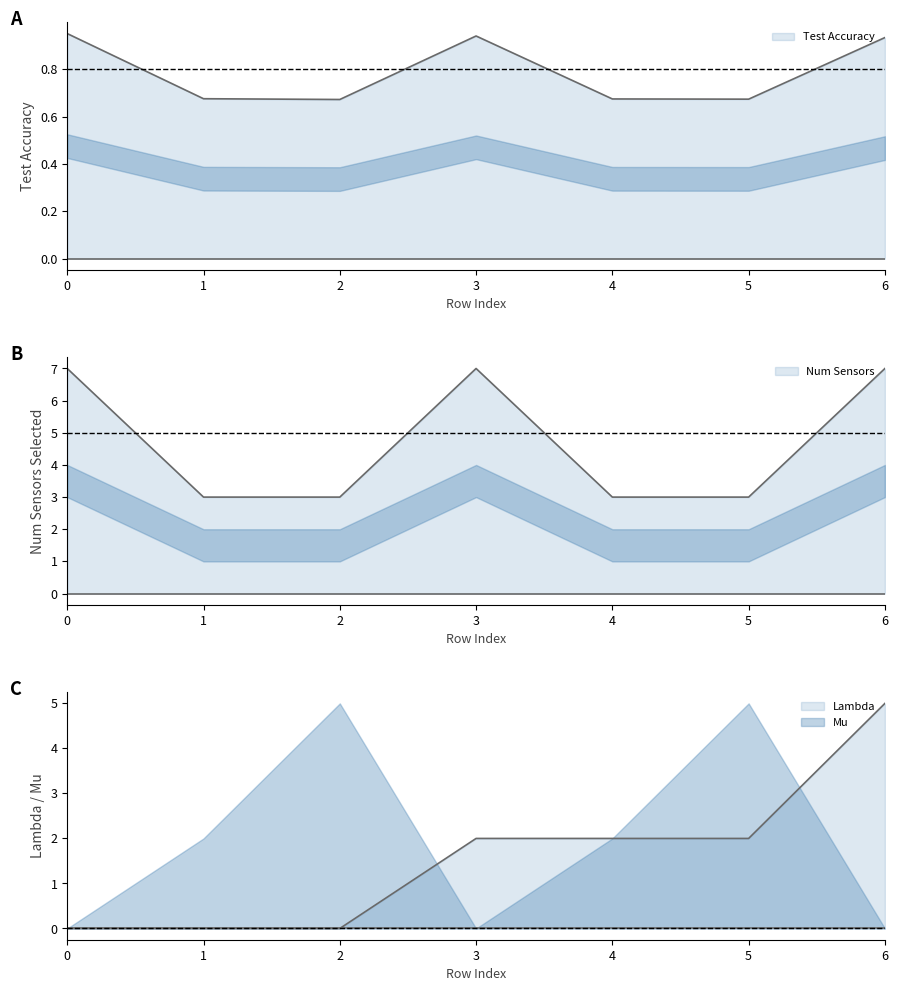

How many data points does each series have?

7